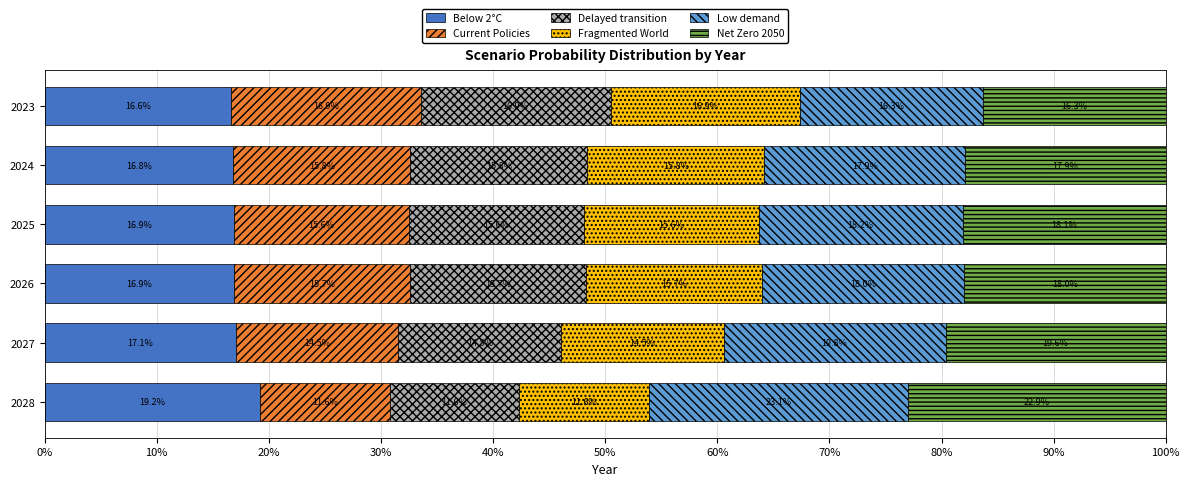

At which label is Below 2°C closest to 17?

2027